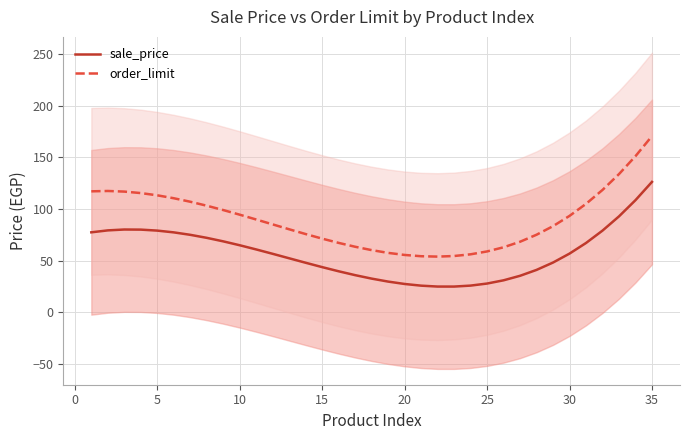

True or false: order_limit and sale_price cross at least once.

False